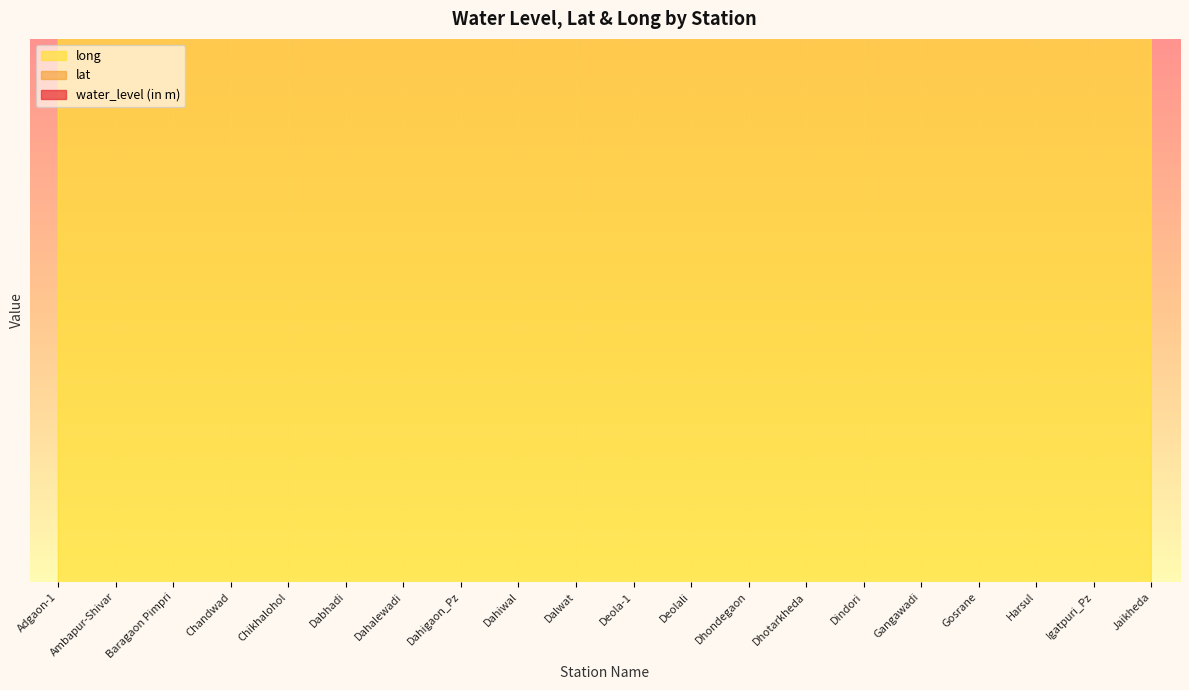

The value of long at Chandwad is 116.7. True or false?

False